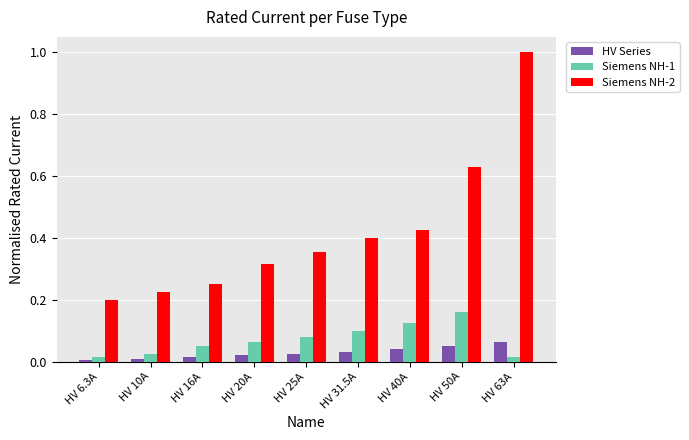

Rank the series by their maximum value, from lowest to highest.

HV Series, Siemens NH-1, Siemens NH-2